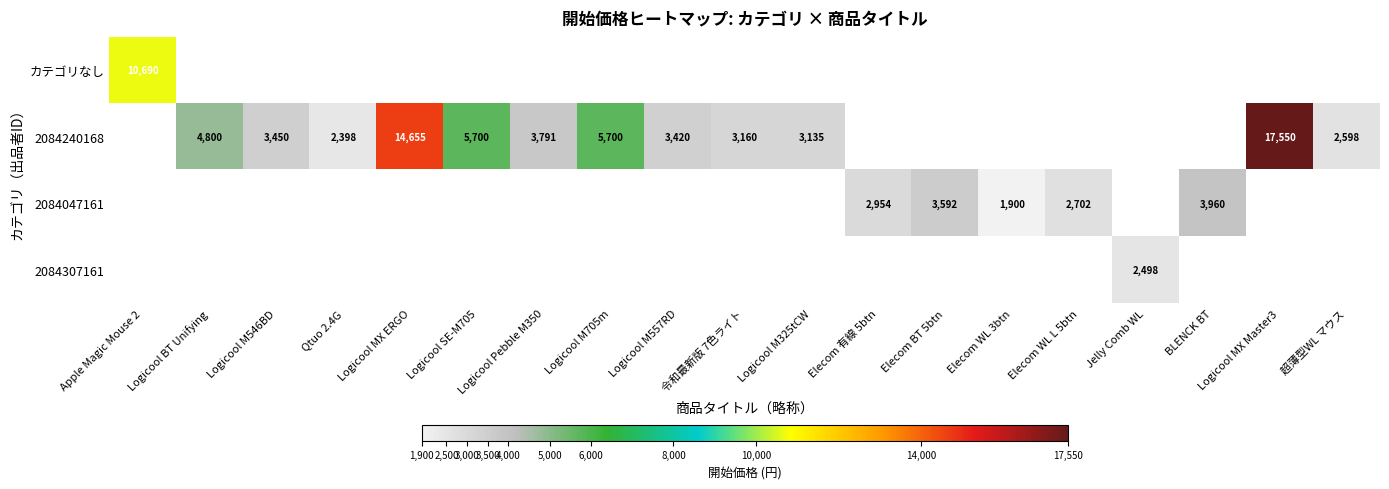

How many data points does each series have?

19